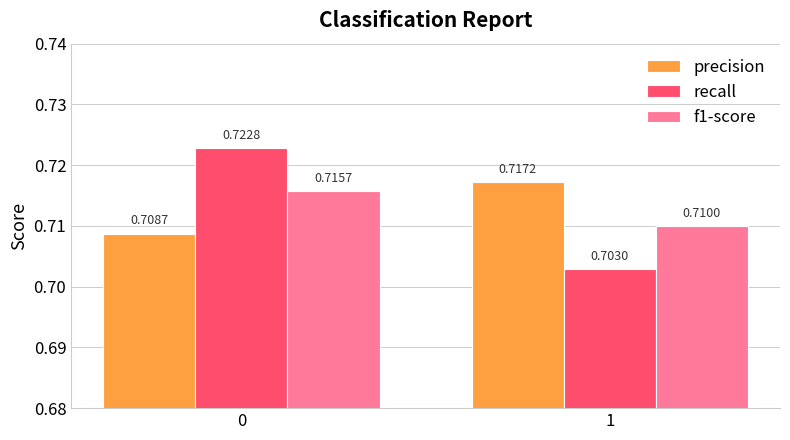

Is it true that precision equals 0.3 at 1?

False